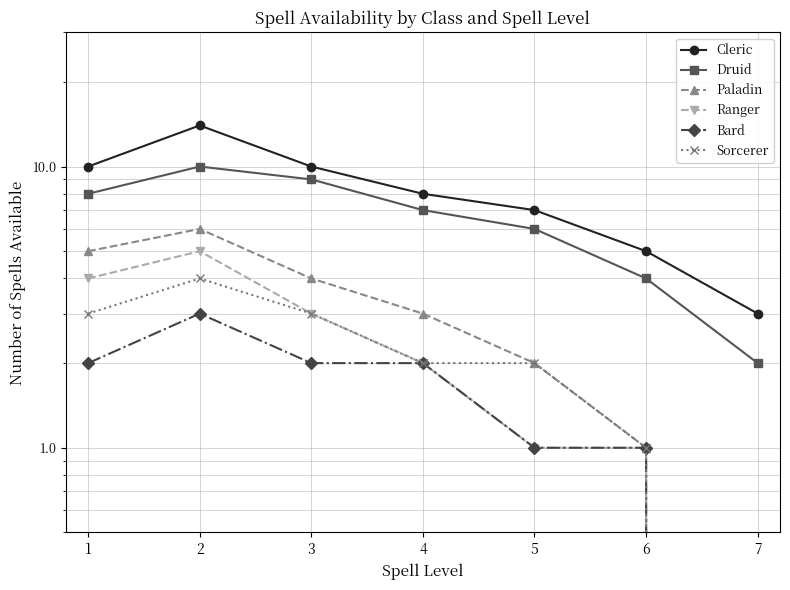

Count the Bard values in the range 1 to 2.

5